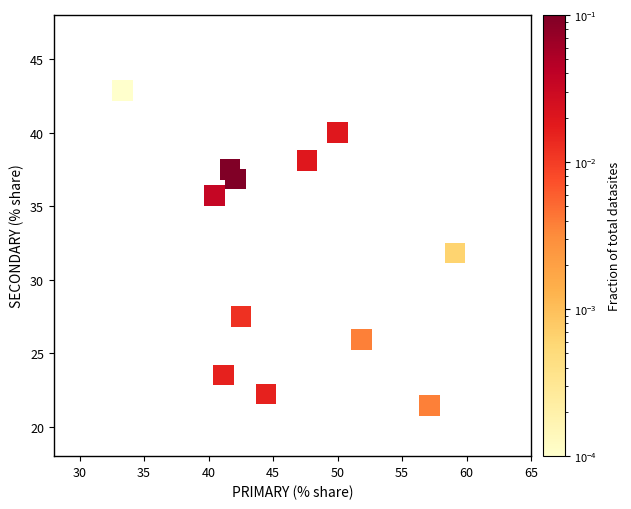

What is the range of X values (max minus min)?

25.8